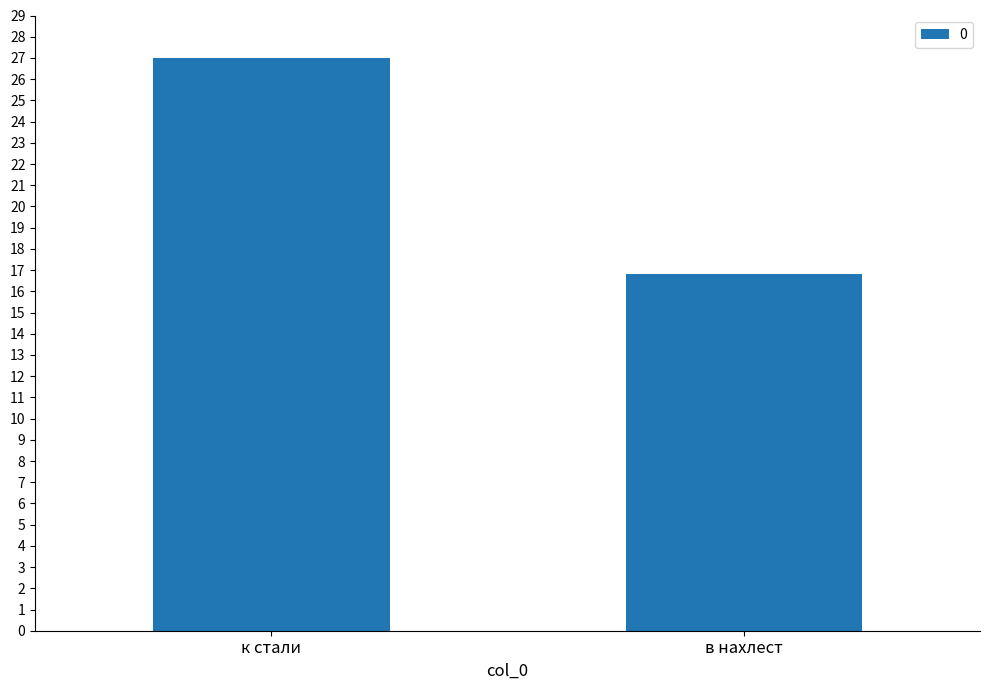

What is the smallest value displayed?

16.8